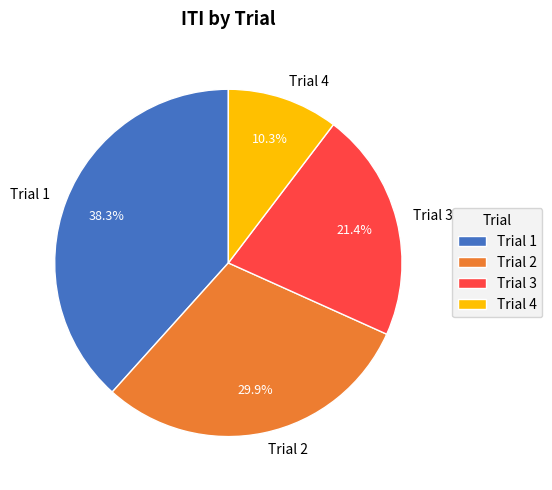

What is the largest slice in the pie chart?

Trial 1